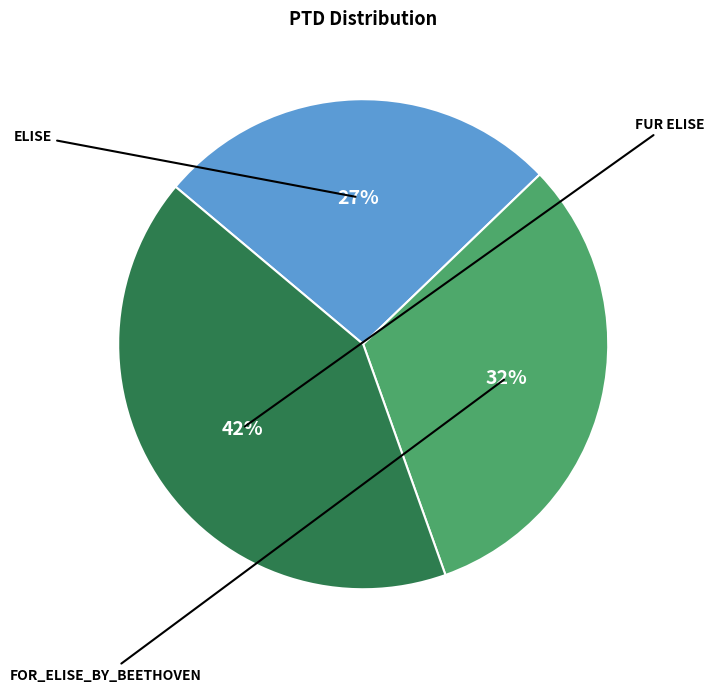

Does any single category account for the majority?

No